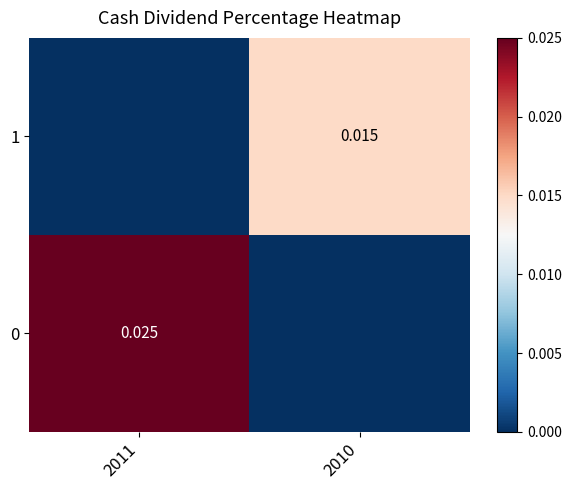

At which label is 0 closest to 0?

2010